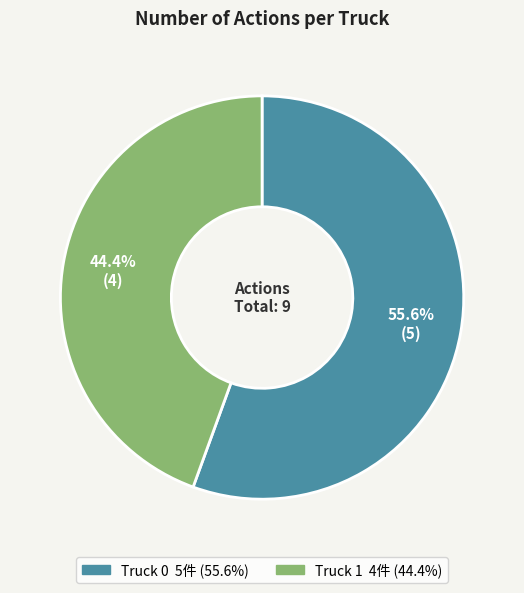

To the nearest percent, what is the difference between the Truck 1 and Truck 0 slice percentages?

11%